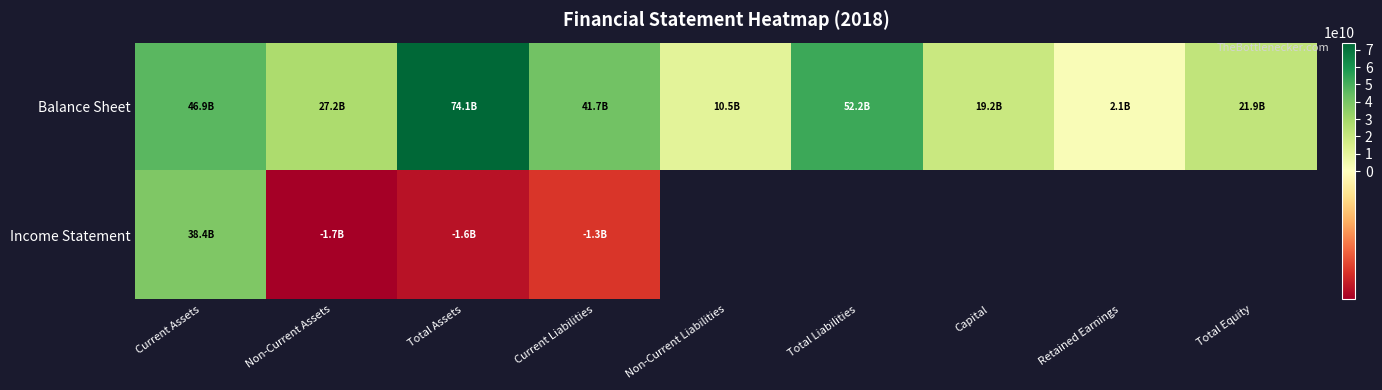

Where is Income Statement nearest to the value 18374956219?

Current Liabilities